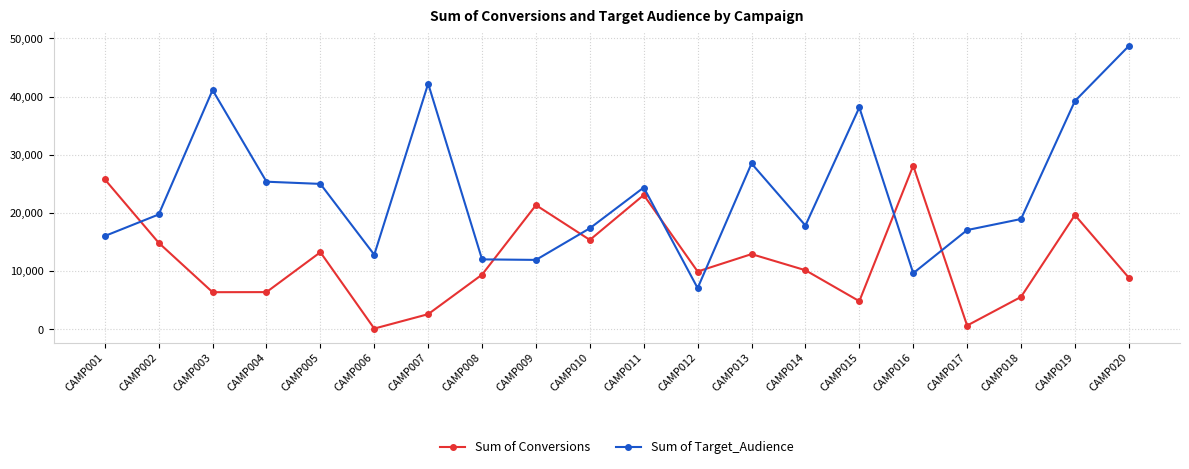

At CAMP006, list the series in order from largest to smallest.

Sum of Target_Audience, Sum of Conversions